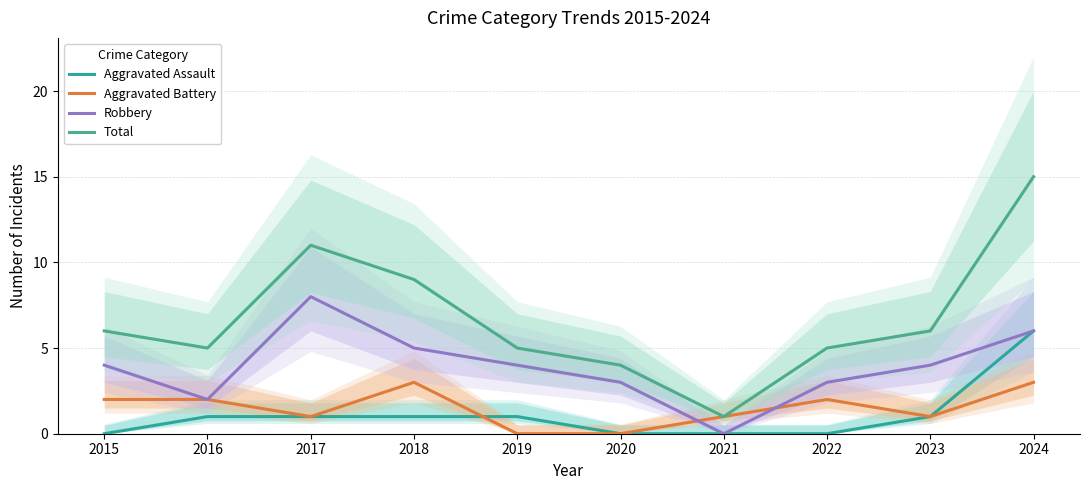

How many lines are shown in the chart?

4